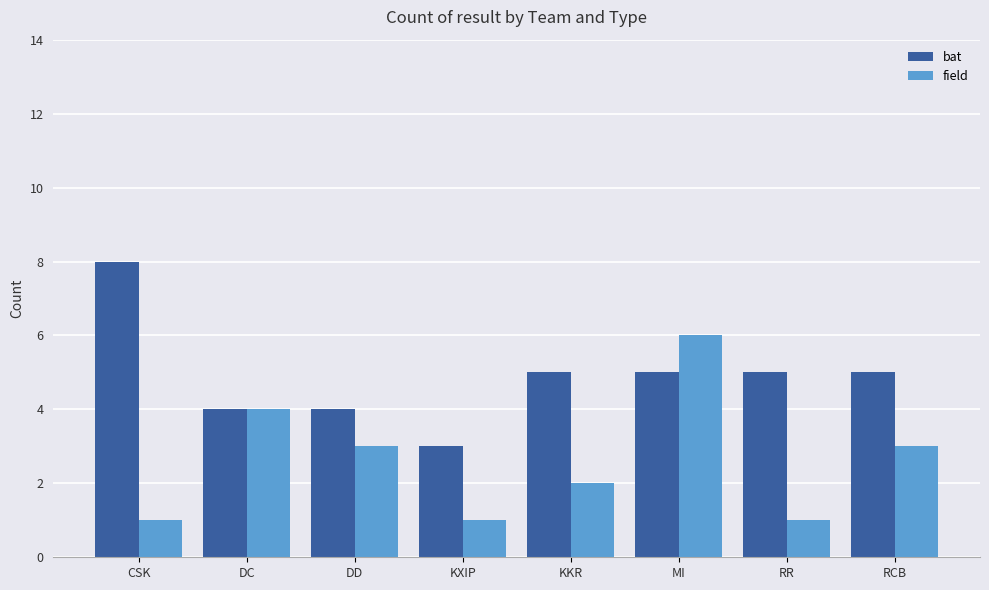

What is the difference between the second highest and minimum values in the bat series?

2